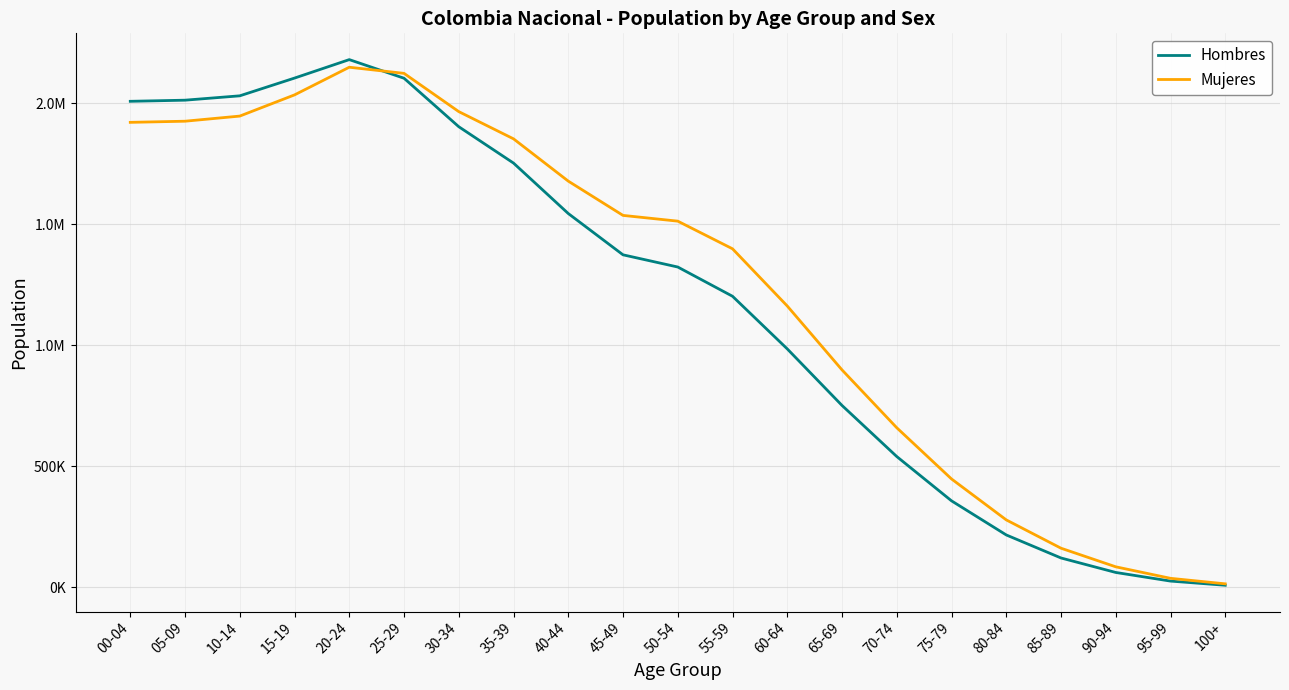

What is the greatest value displayed?

2179243